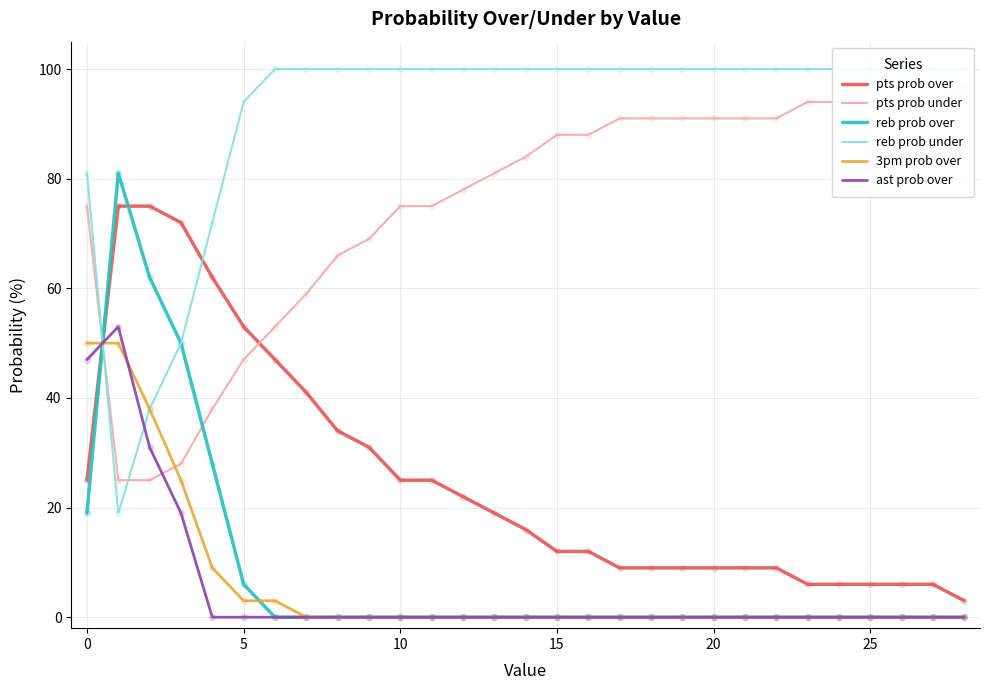

Which series reaches the maximum Y coordinate?

reb prob under